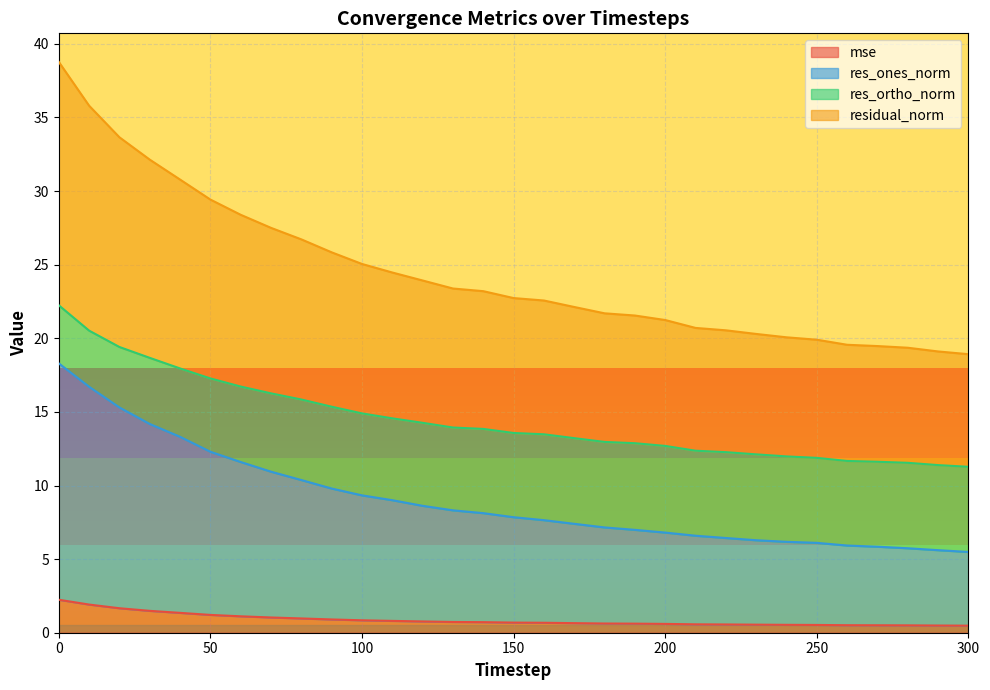

What is the approximate value of res_ones_norm at 150?

7.8